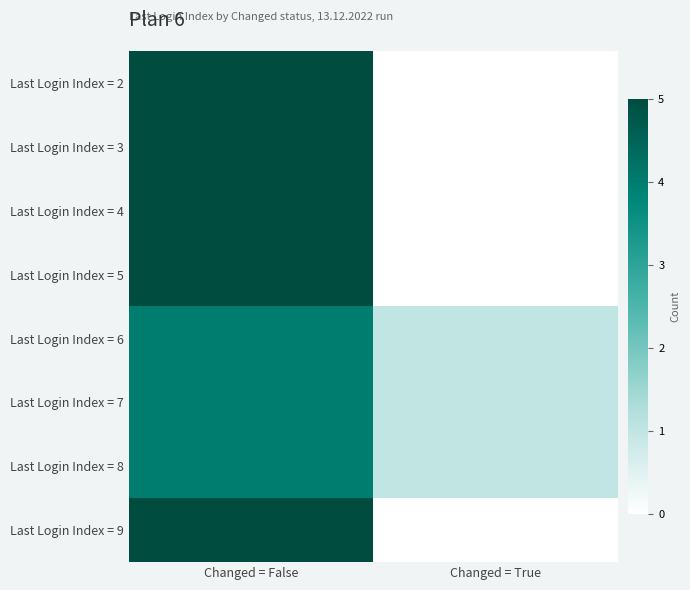

What is the total value across all series at Changed = True?

3